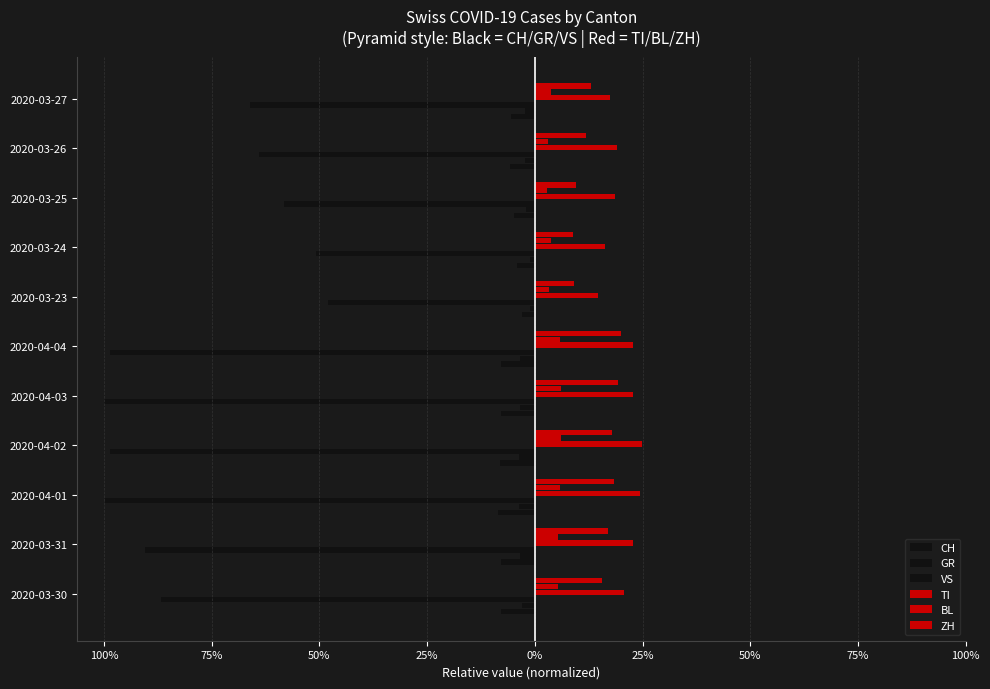

How many bars are there in each group?

6